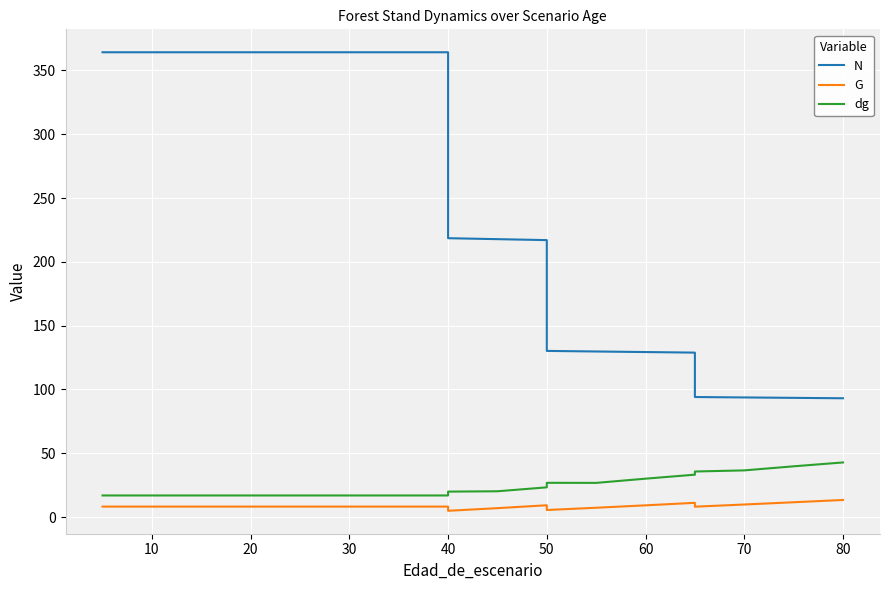

How many lines are shown in the chart?

3